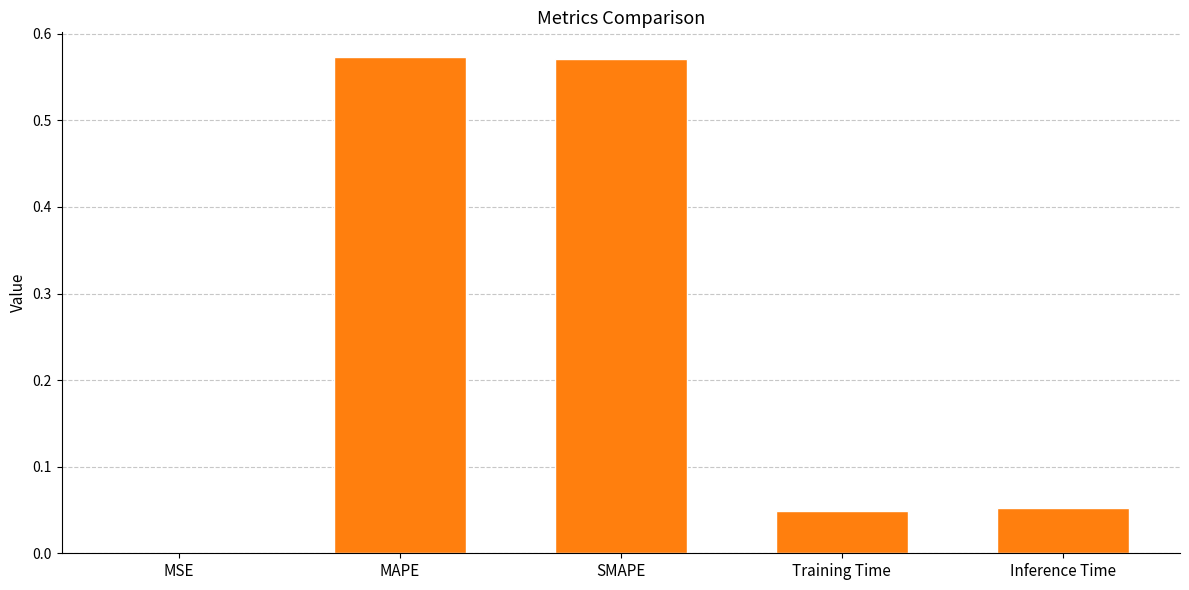

What is the change in value from MAPE to Training Time?

-0.5